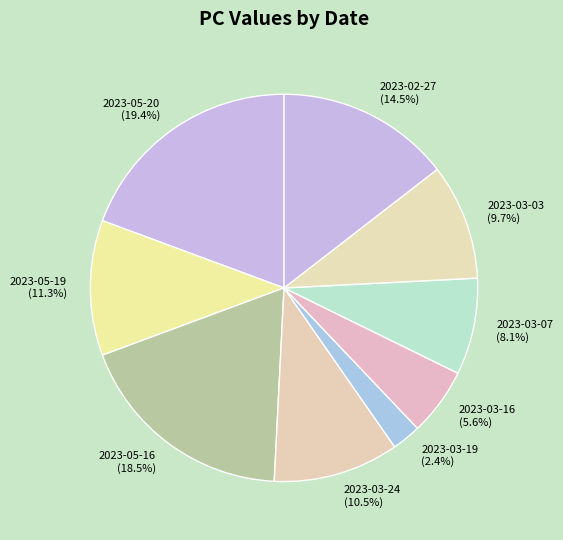

Which has a higher value, 2023-03-07 or 2023-05-20?

2023-05-20